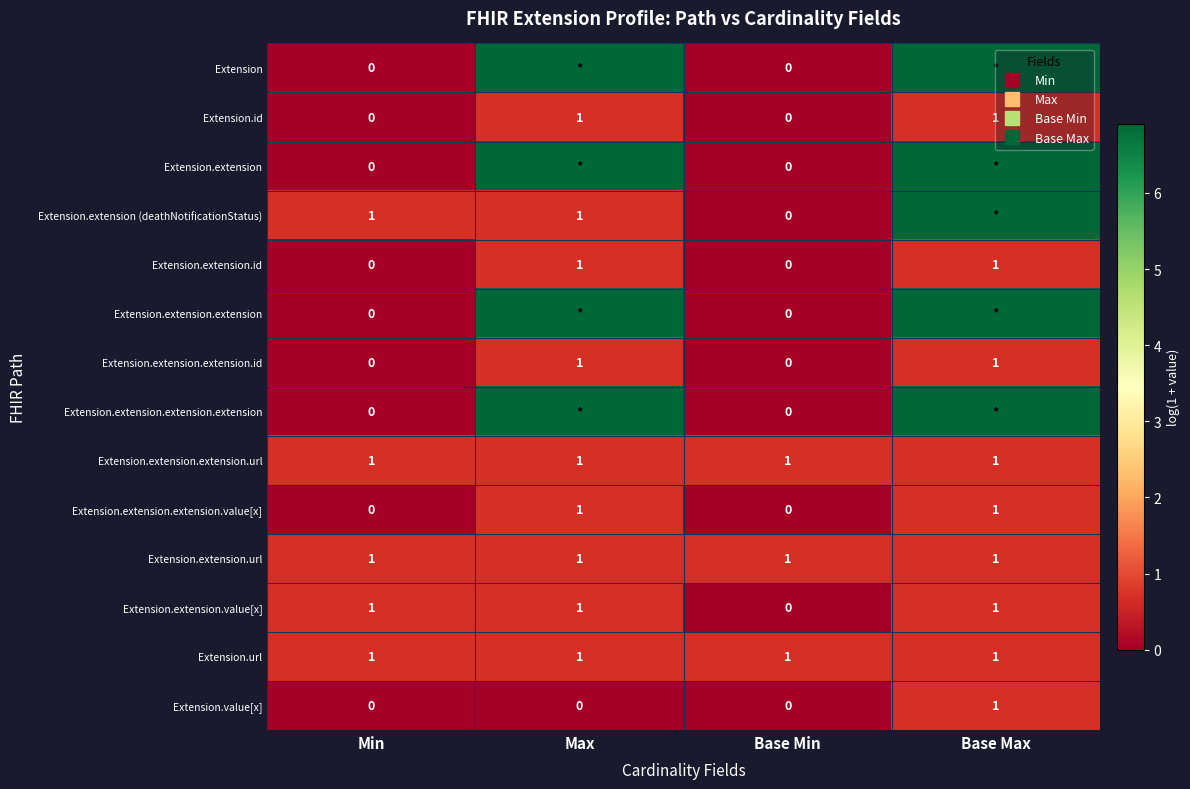

At which category is the sum across all series the highest?

Base Max